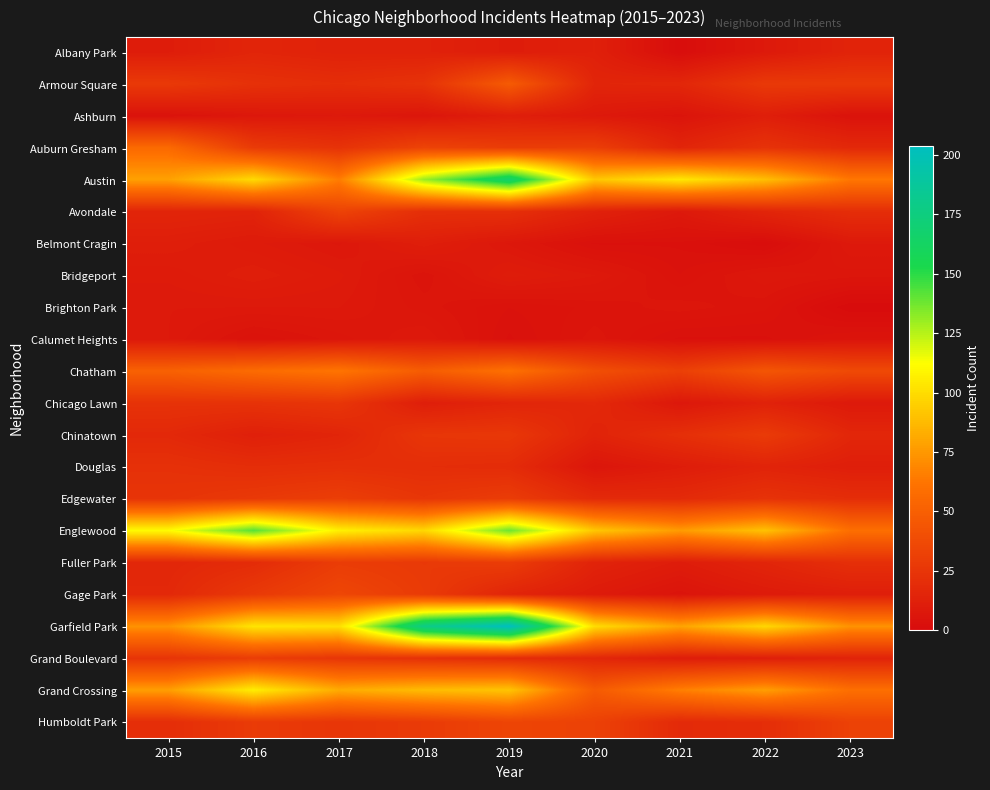

What is the difference between the highest and lowest values at 2016?

138